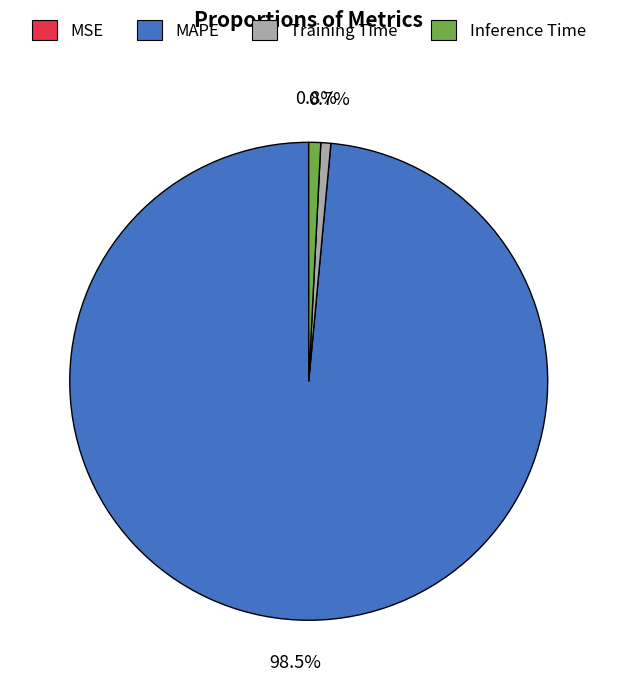

Which slice is the largest?

MAPE